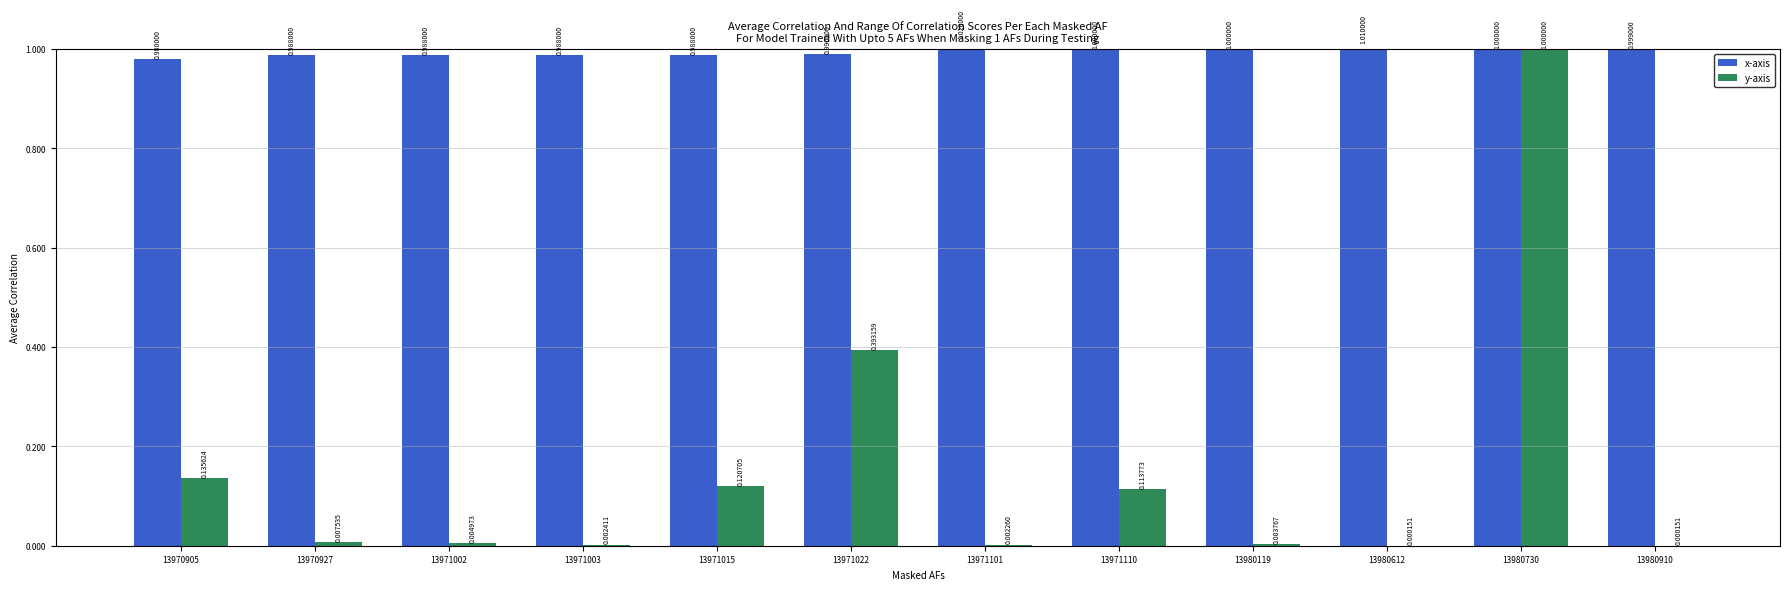

Reading right to left, what are all the values shown in this chart?

x-axis: 1.0	1.0	1.0	1.0	1.0	1.0	1.0	1.0	1.0	1.0	1.0	1.0
y-axis: 0.0	1.0	0.0	0.0	0.1	0.0	0.4	0.1	0.0	0.0	0.0	0.1